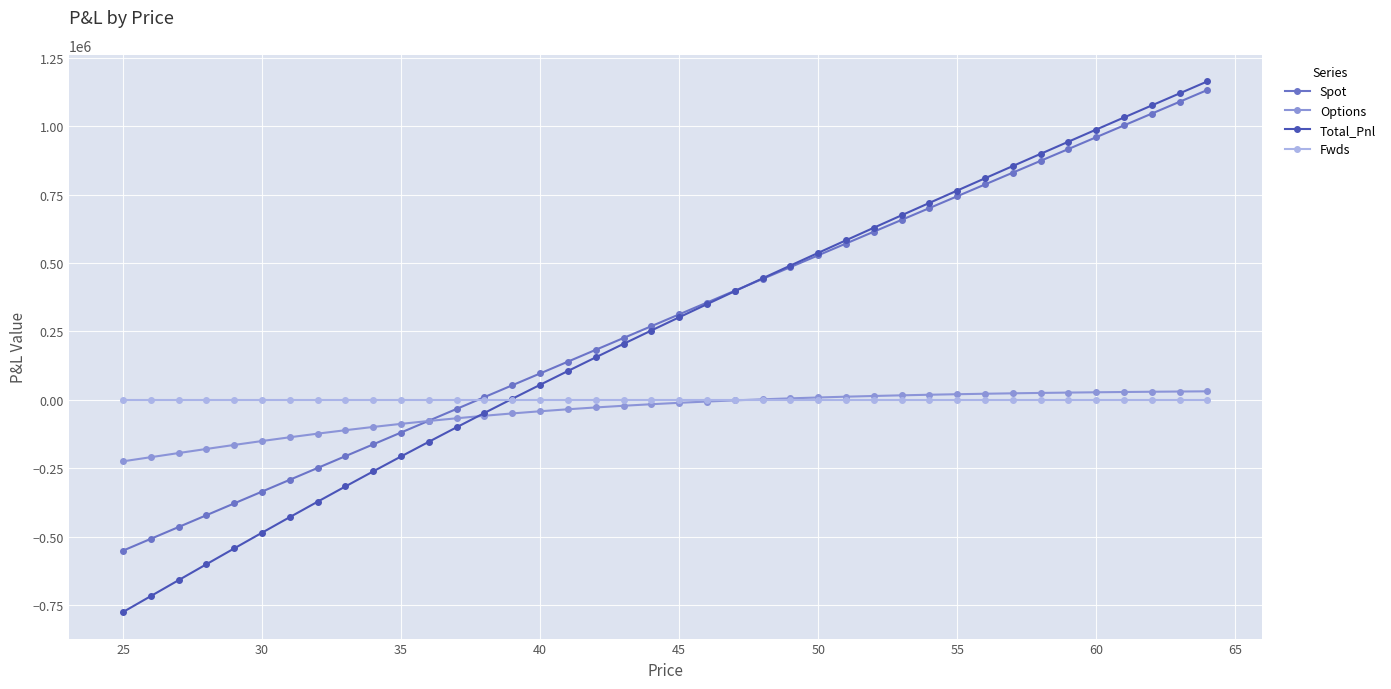

True or false: Total_Pnl has more than 0 interior local peaks.

False